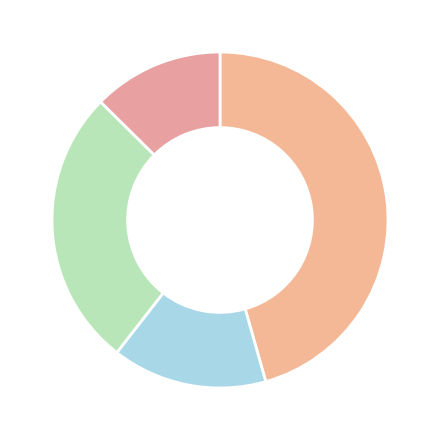

How many slices are in this pie chart?

4